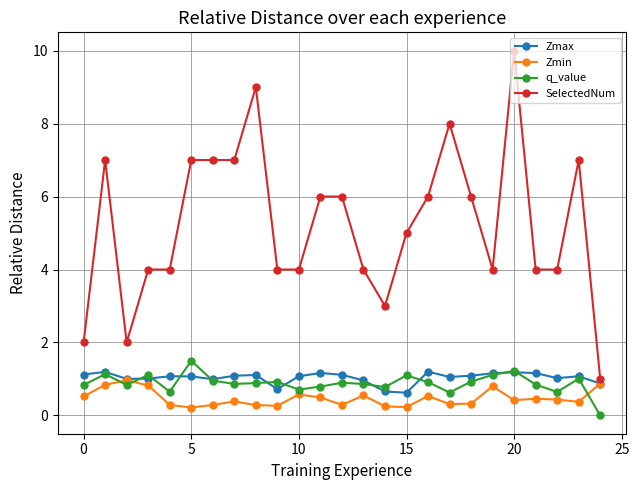

Which series has the widest spread of values?

SelectedNum